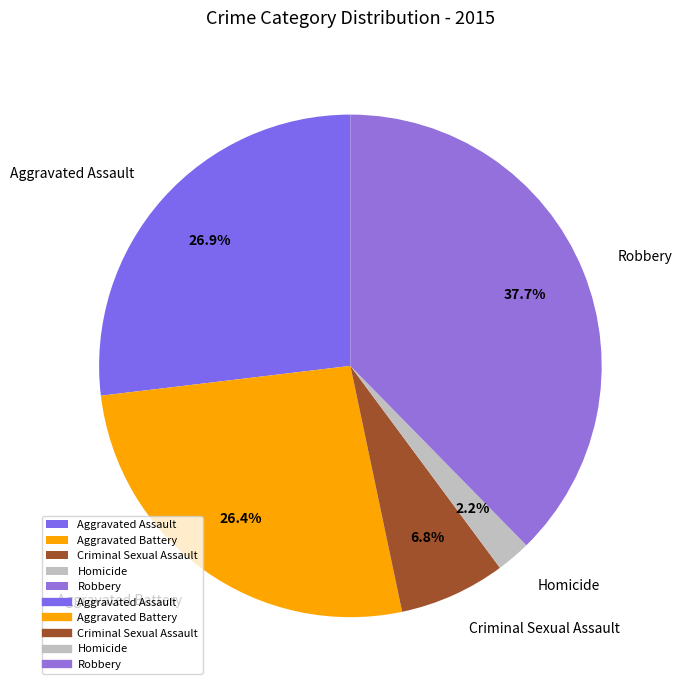

Do Aggravated Battery and Criminal Sexual Assault together represent more than half of the pie?

No